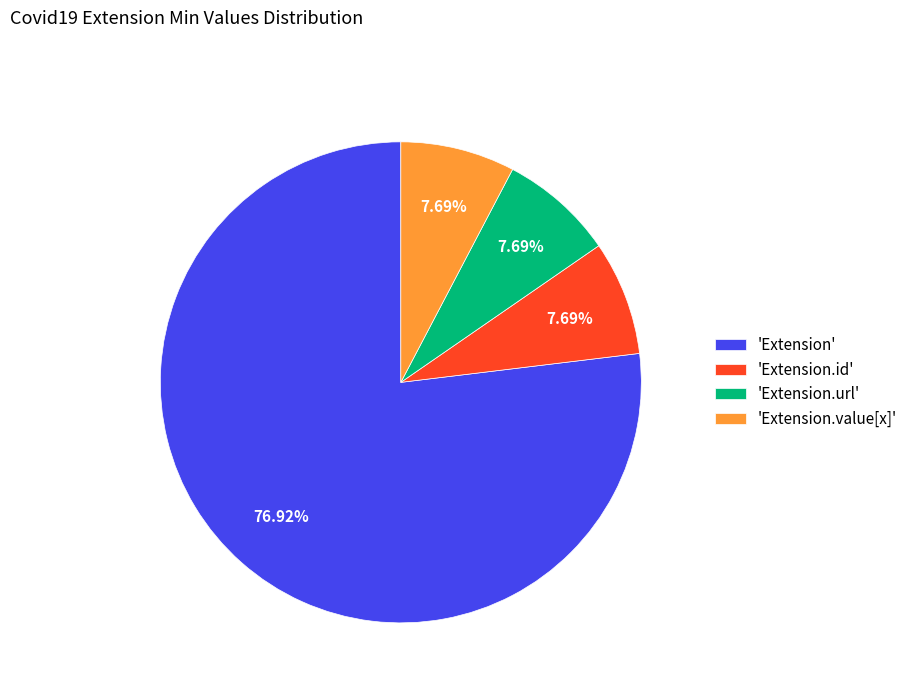

What is the majority slice?

'Extension'